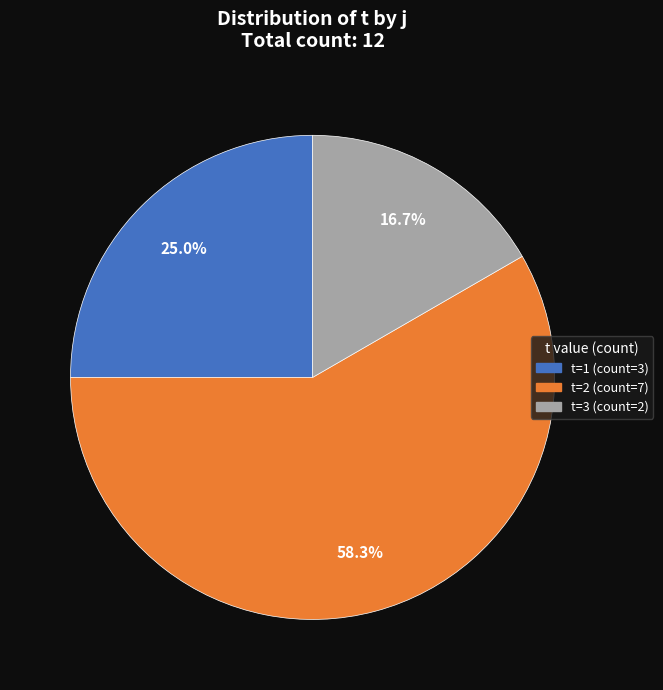

Is there any slice that represents more than half of the pie?

Yes